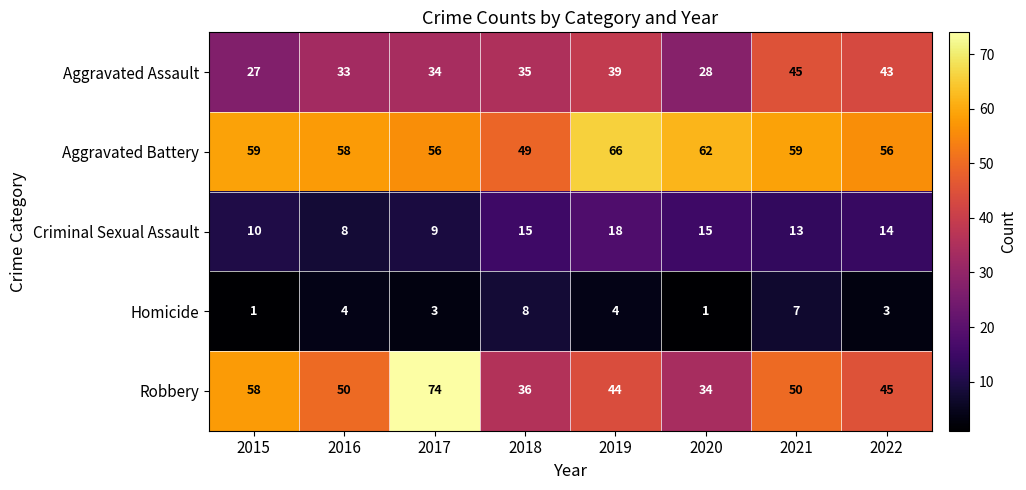

What is the total value across all series at 2019?

171